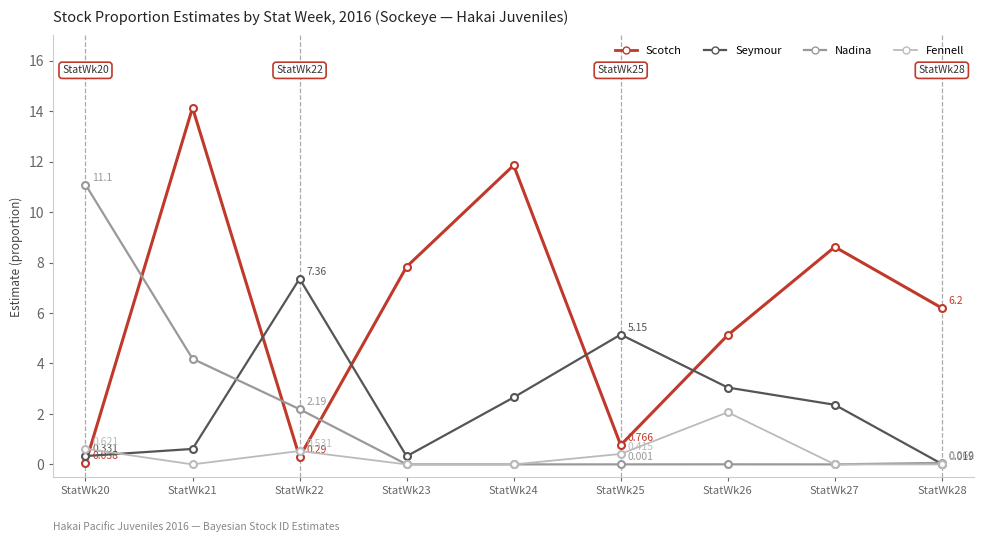

Between StatWk20 and StatWk25, which series saw the biggest shift?

Nadina